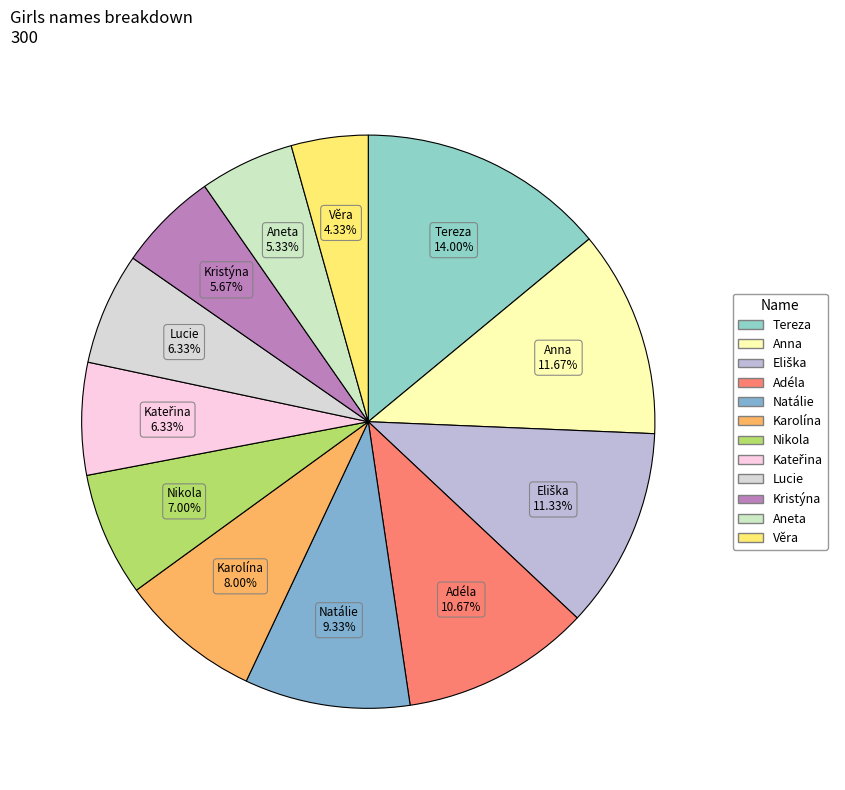

What is the ratio of the value at Anna to the value at Věra?

2.7